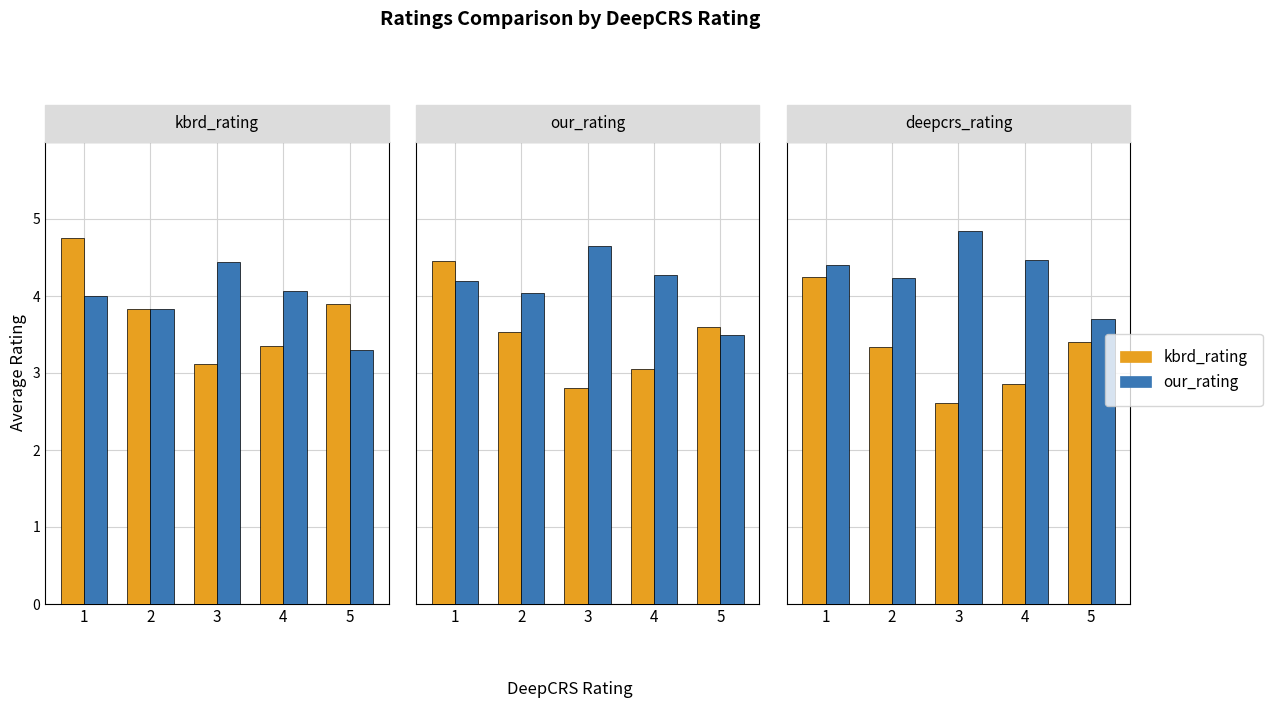

True or false: our_rating has a value of 3.7 at 5.

True